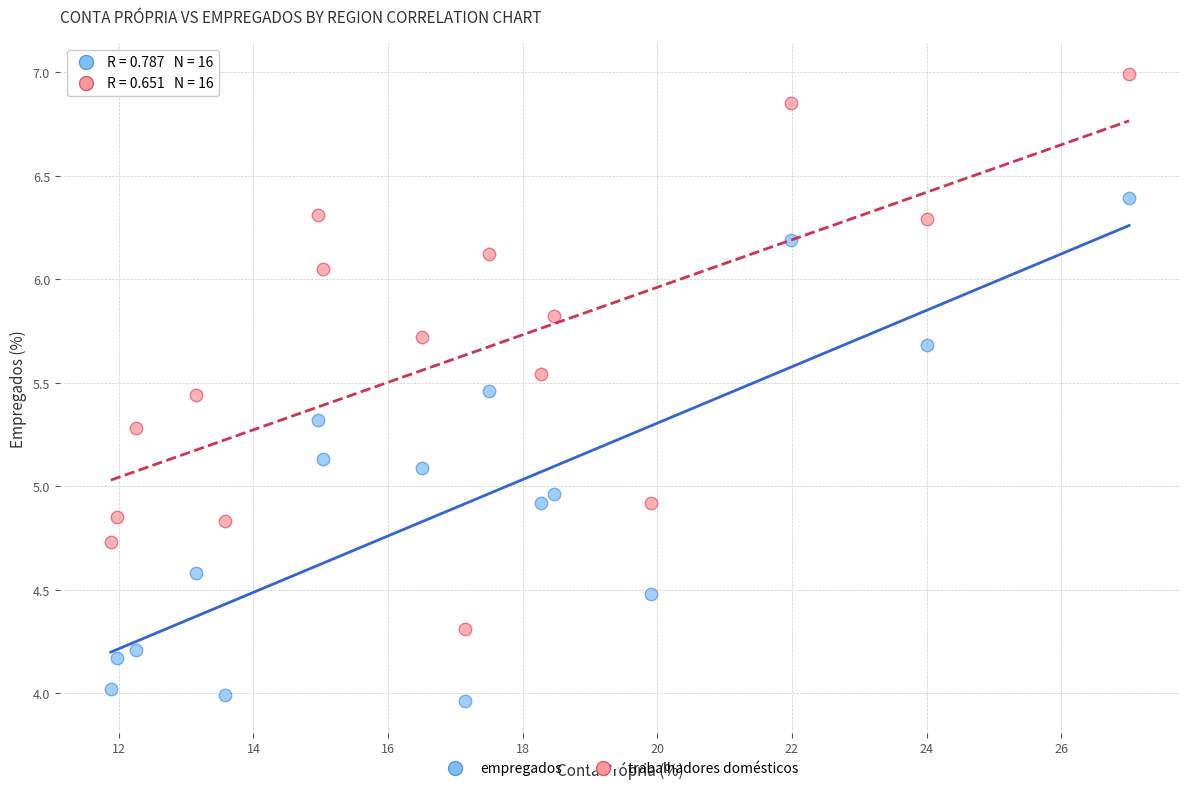

Across all data points, what is the range of Y values (max minus min)?

3.0